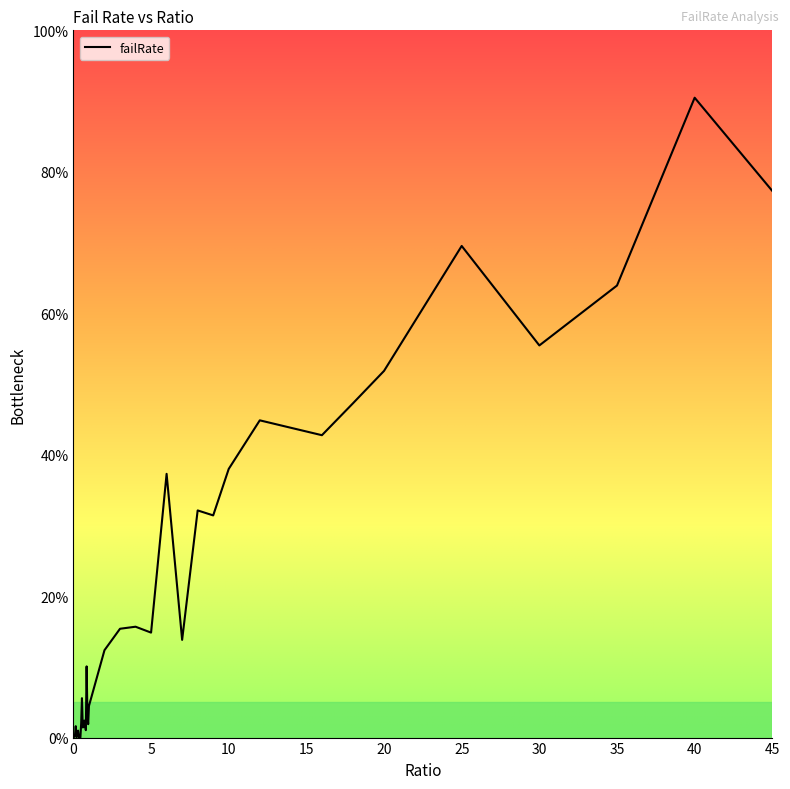

What is the difference between the second highest and second lowest values?

0.8